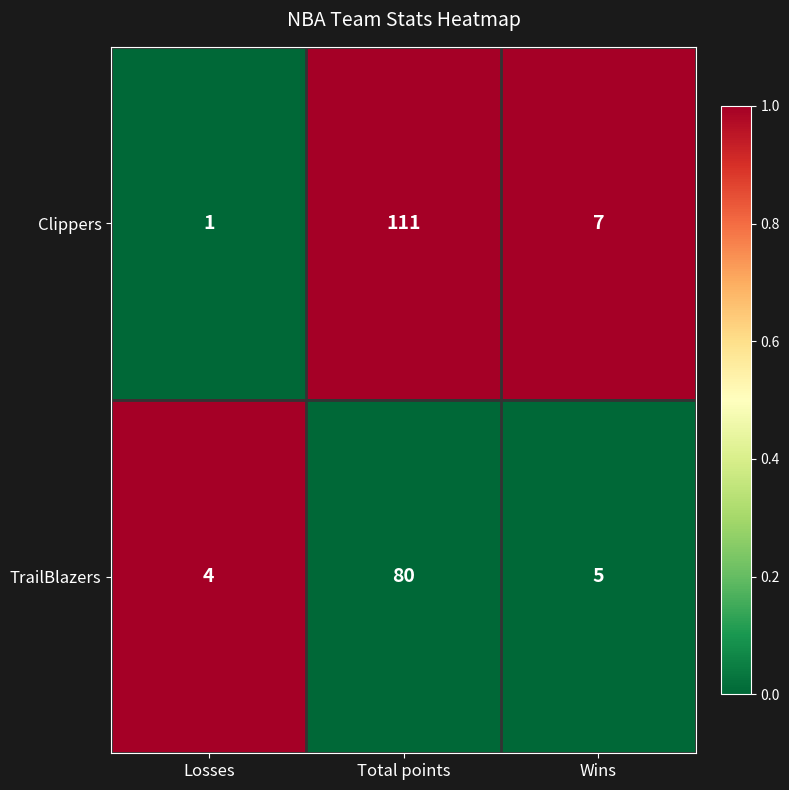

Which series has the largest total across all categories?

Clippers